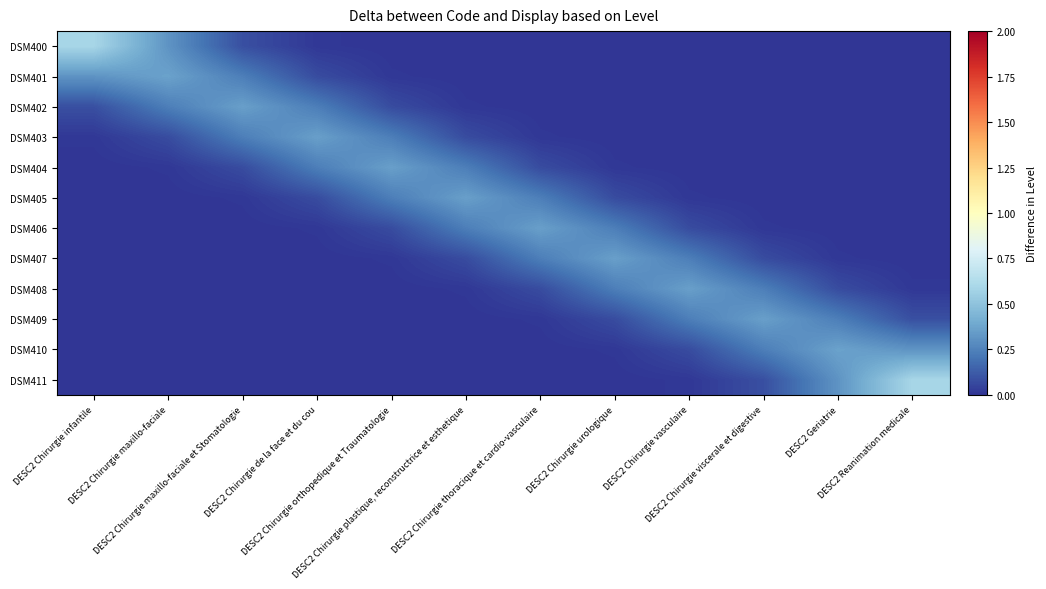

Which series changed the most between DESC2 Chirurgie maxillo-faciale and DESC2 Reanimation medicale?

DSM411